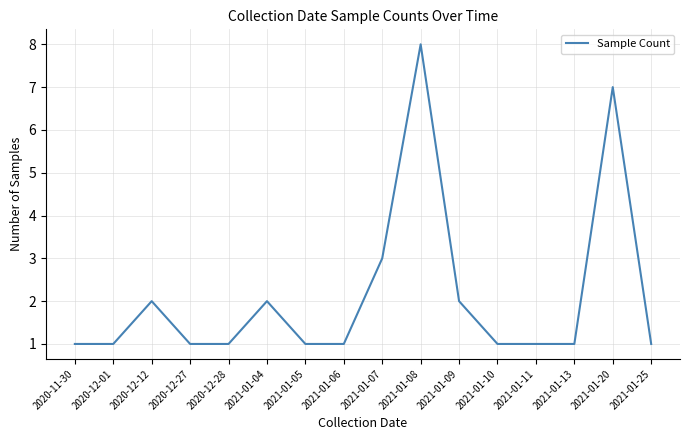

Where is the data nearest to the value 4?

2021-01-07